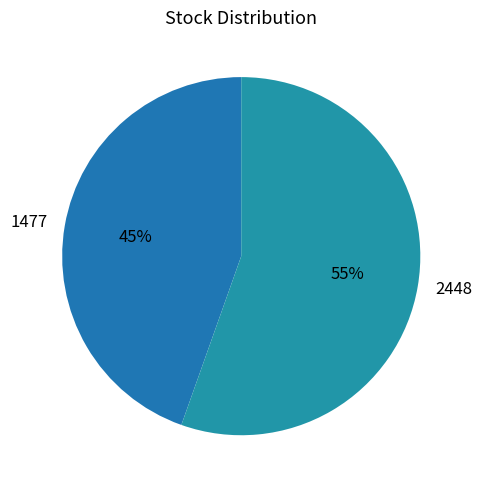

Combined, do 1477 and 2448 account for over 50%?

Yes